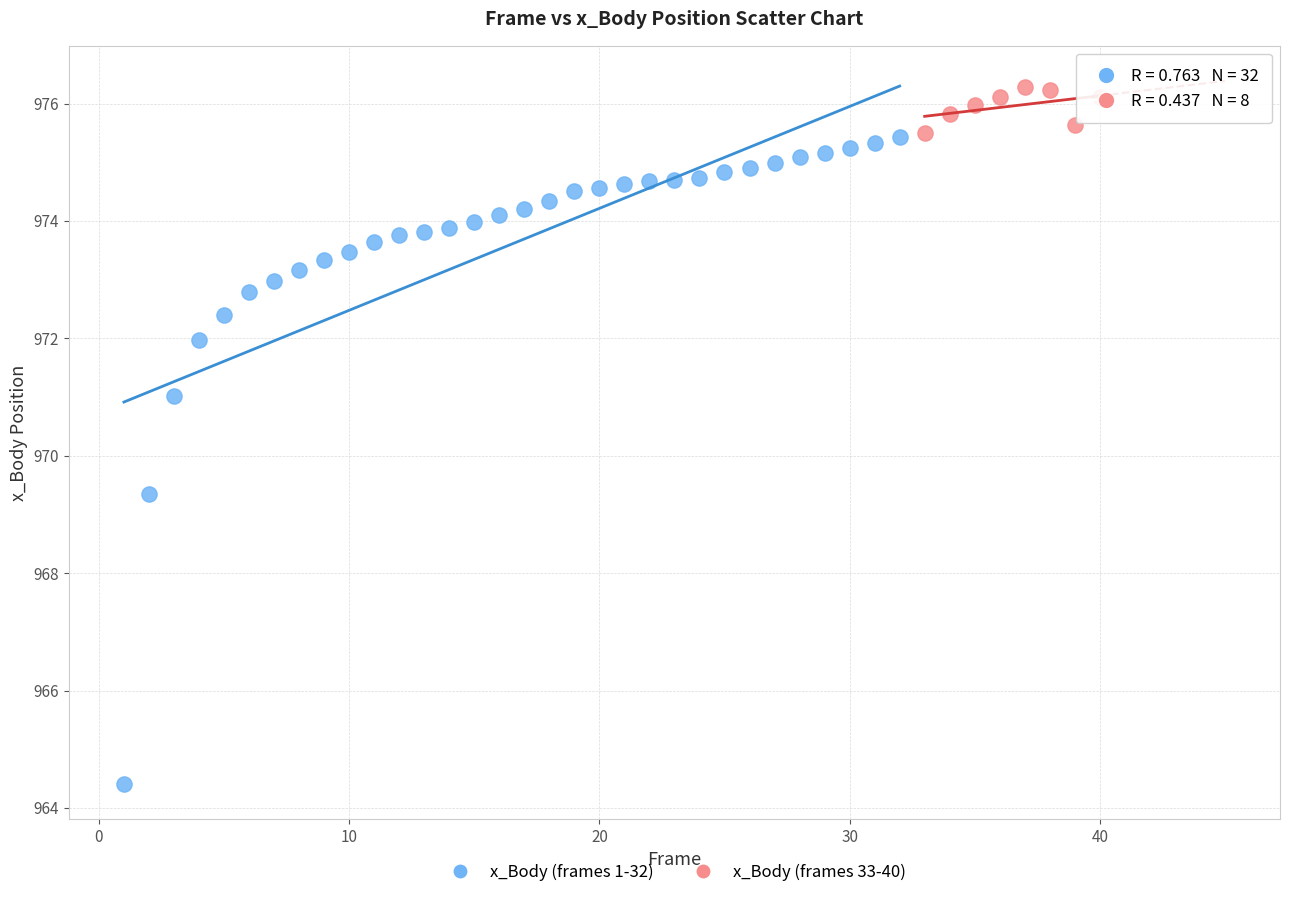

Which series has the largest Y range (max minus min)?

x_Body (frames 1-32)